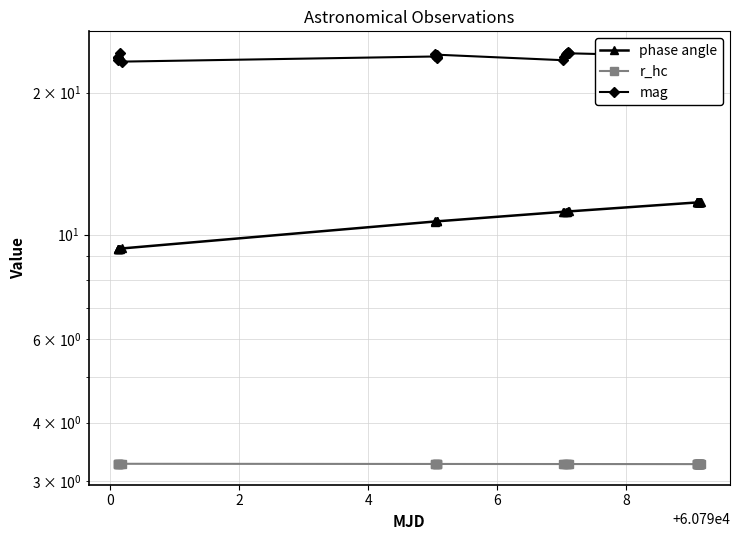

Rank the series by their maximum value, from lowest to highest.

r_hc, phase angle, mag